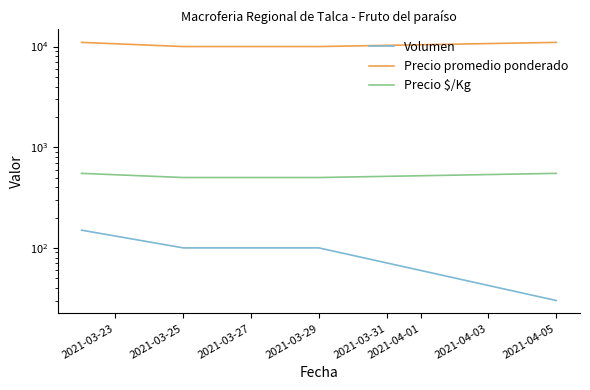

At which label does Precio $/Kg reach its minimum?

2021-03-25